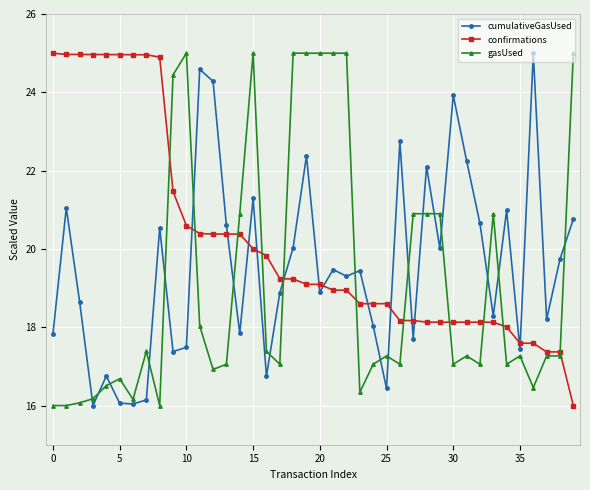

Which series has the largest total across all categories?

confirmations